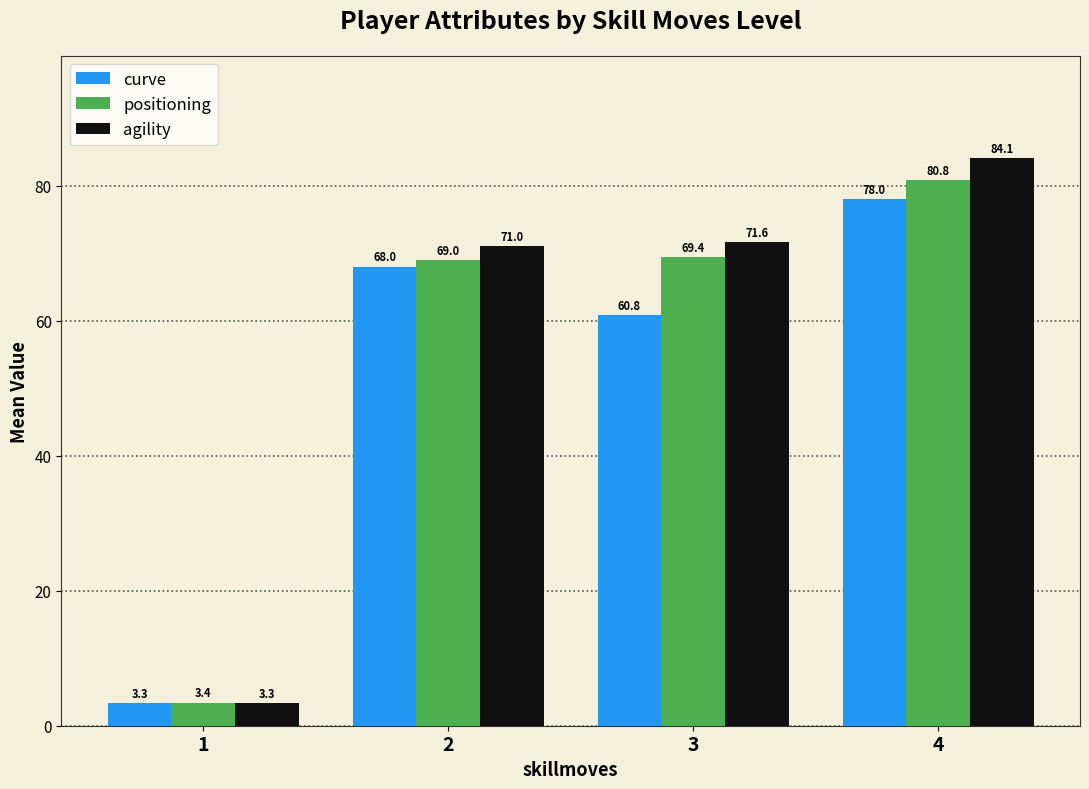

Which series has the largest total across all categories?

agility